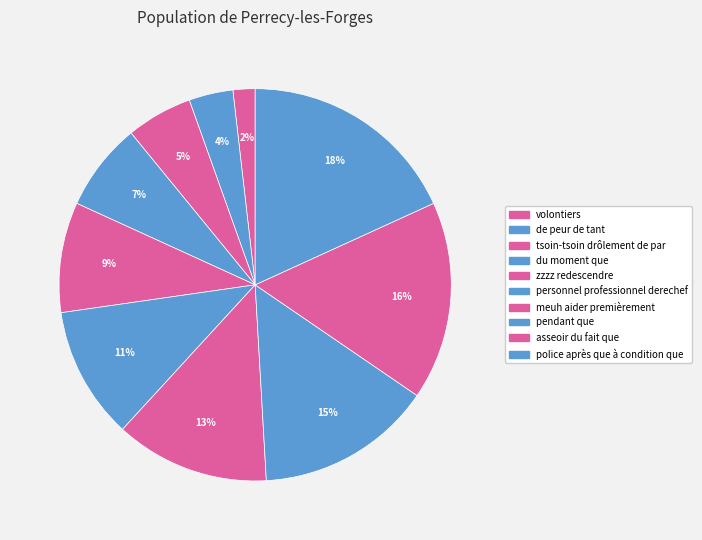

Does de peur de tant account for over 50% of the chart?

No